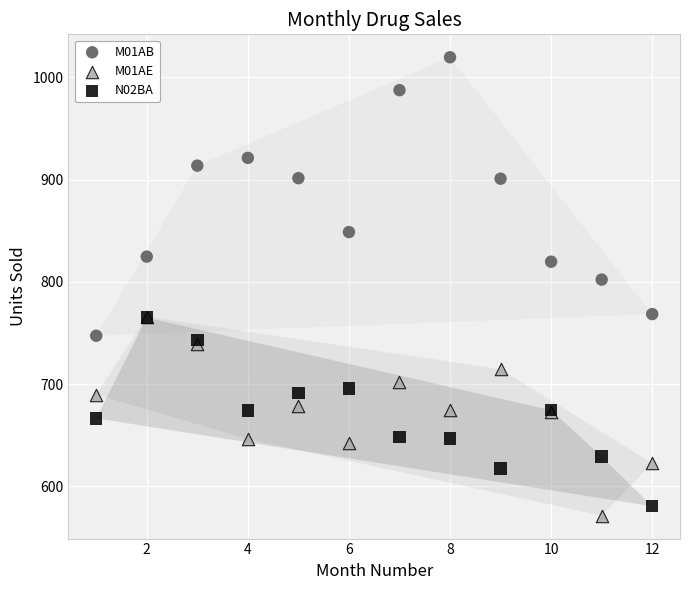

What are all the series names shown in the legend?

M01AB, M01AE, N02BA